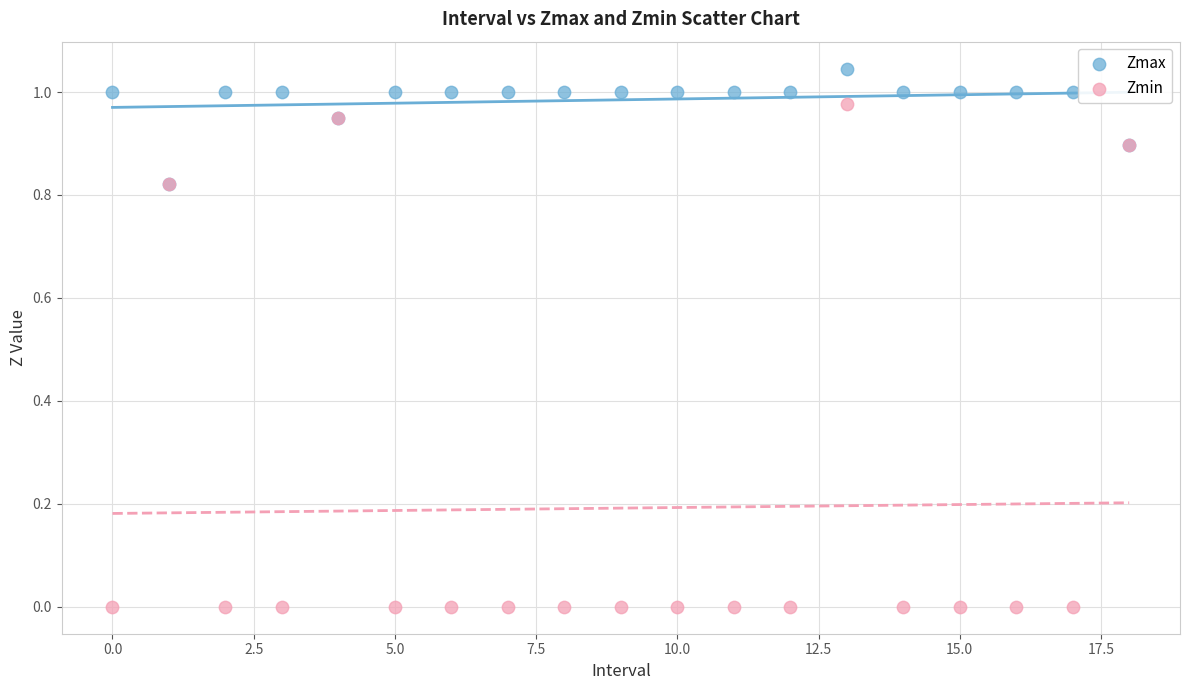

What are all the series names shown in the legend?

Zmax, Zmin